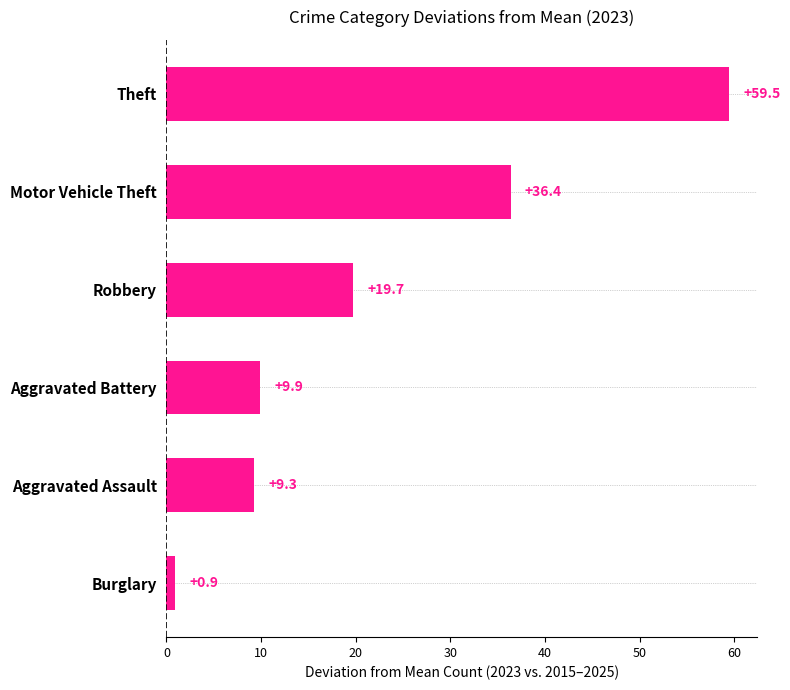

Read the value at Motor Vehicle Theft.

36.4